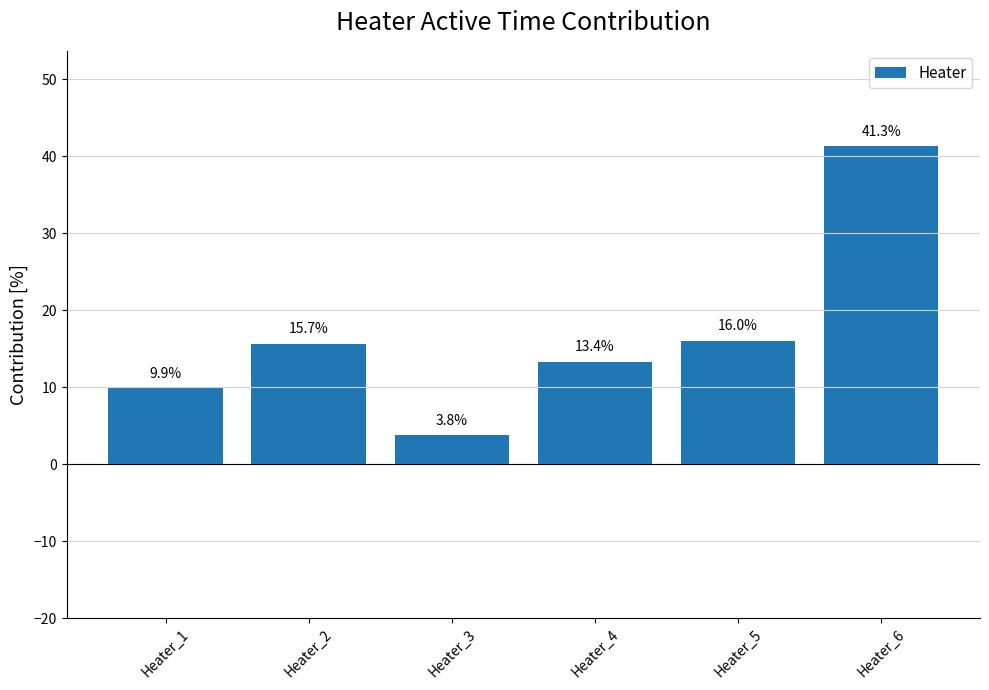

Reading right to left, what are all the values shown in this chart?

Heater_6=41.3	Heater_5=16.0	Heater_4=13.4	Heater_3=3.8	Heater_2=15.7	Heater_1=9.9